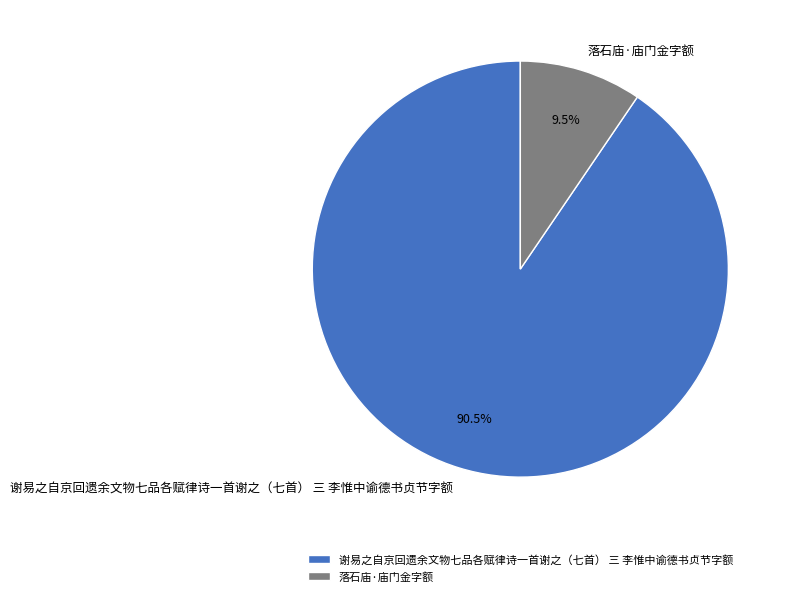

Between 谢易之自京回遗余文物七品各赋律诗一首谢之（七首） 三 李惟中谕德书贞节字额 and 落石庙·庙门金字额, which is larger?

谢易之自京回遗余文物七品各赋律诗一首谢之（七首） 三 李惟中谕德书贞节字额